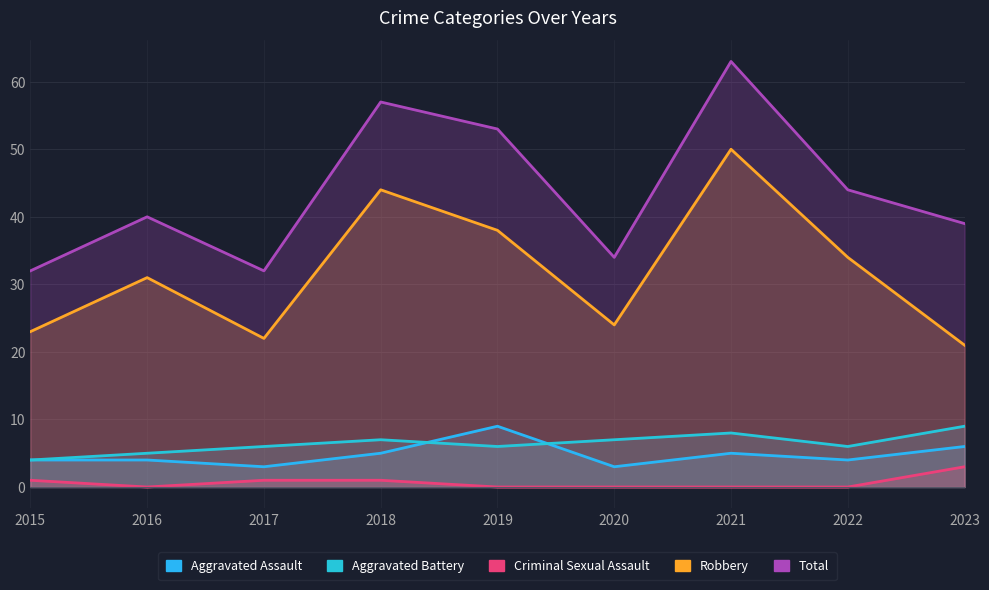

What are all the series names shown in the legend?

Aggravated Assault, Aggravated Battery, Criminal Sexual Assault, Robbery, Total